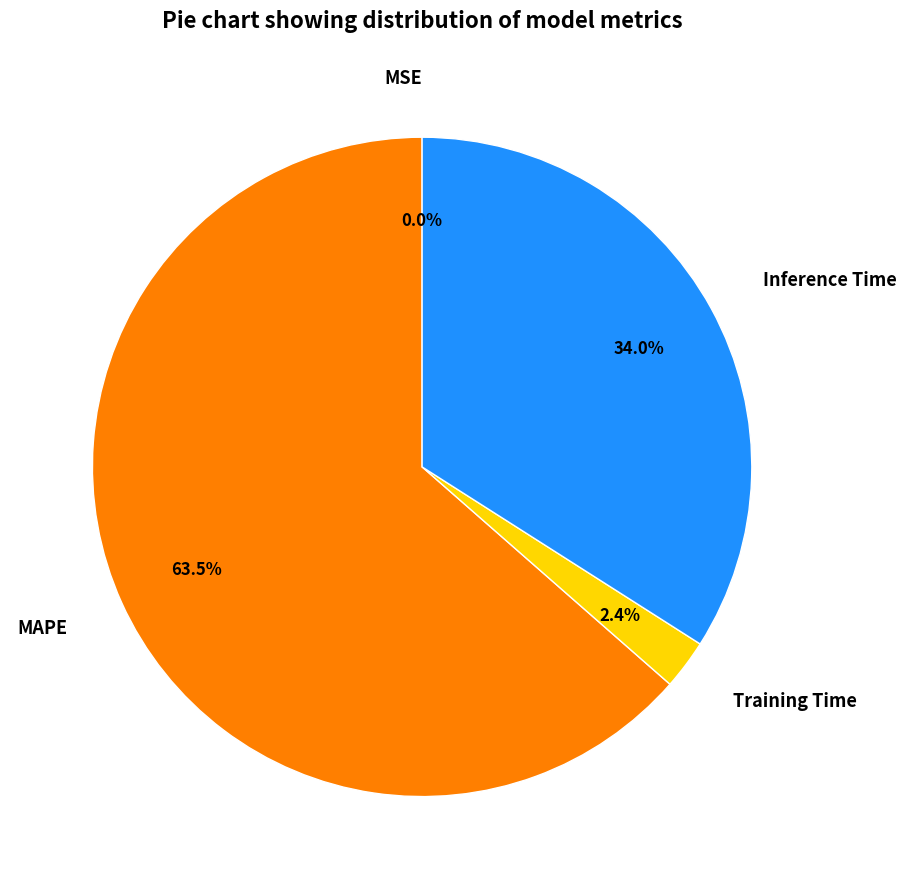

Which has a higher value, Inference Time or MAPE?

MAPE